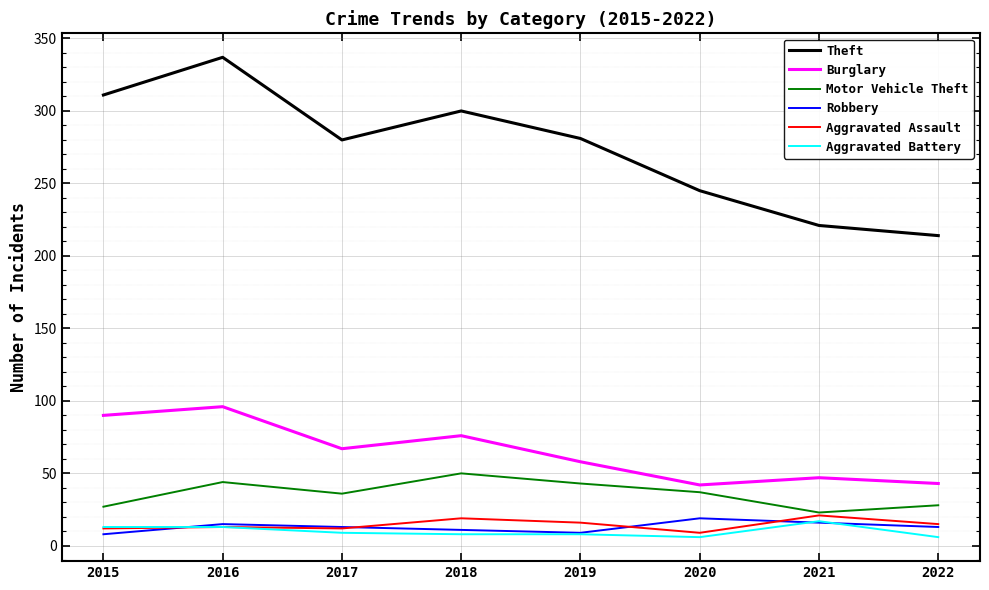

Is the value of Aggravated Assault at 2020 greater than the value of Theft at 2018?

No